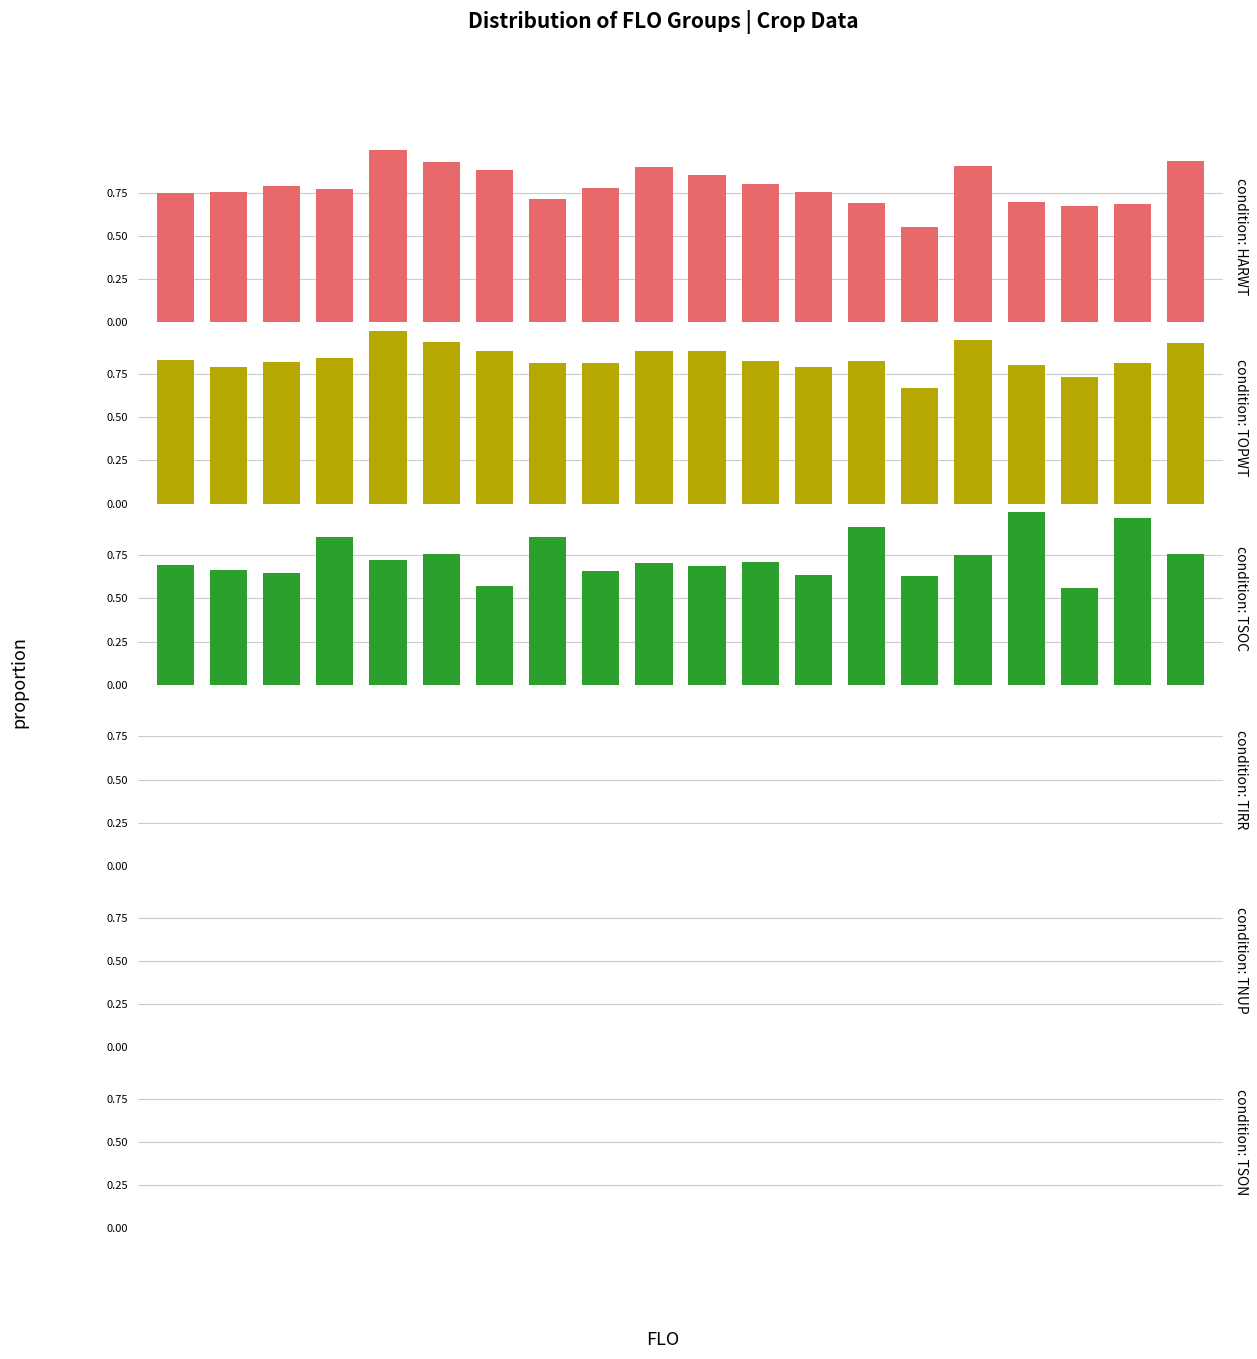

Is the value of TSOC at 2 greater than the value of TOPWT at 11?

No